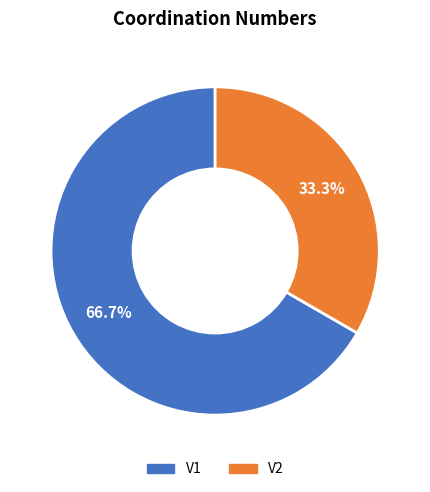

To the nearest percent, what is the combined percentage of V1 and V2?

100%